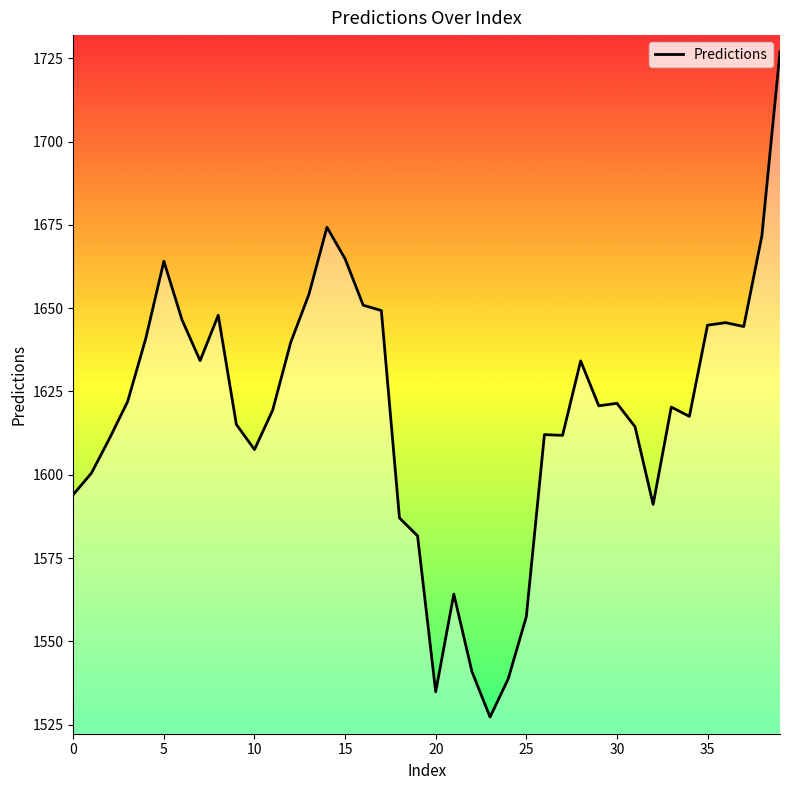

Does the chart have visible grid lines?

No